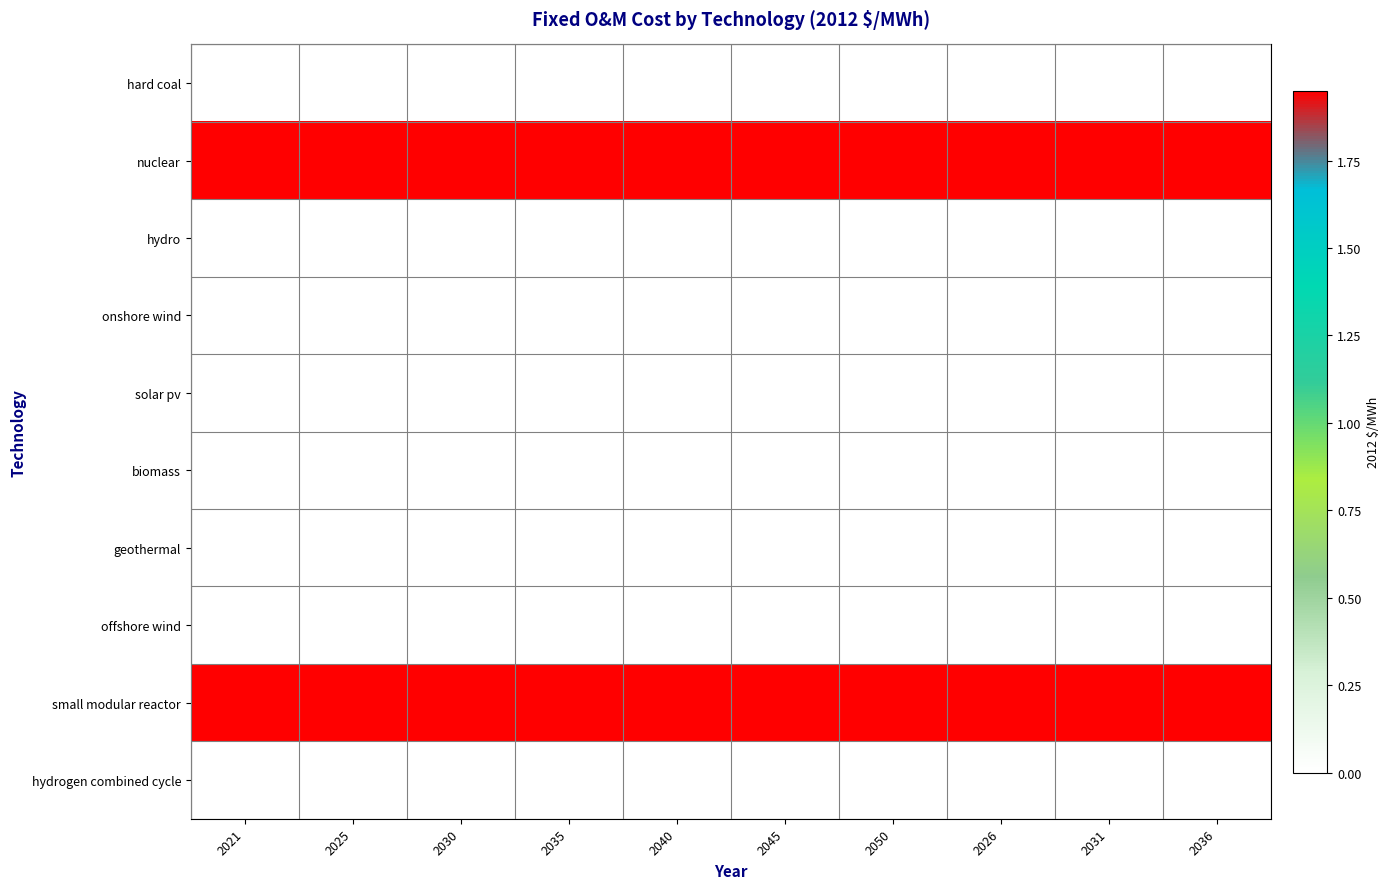

What is the total value across all series at 2040?

3.9